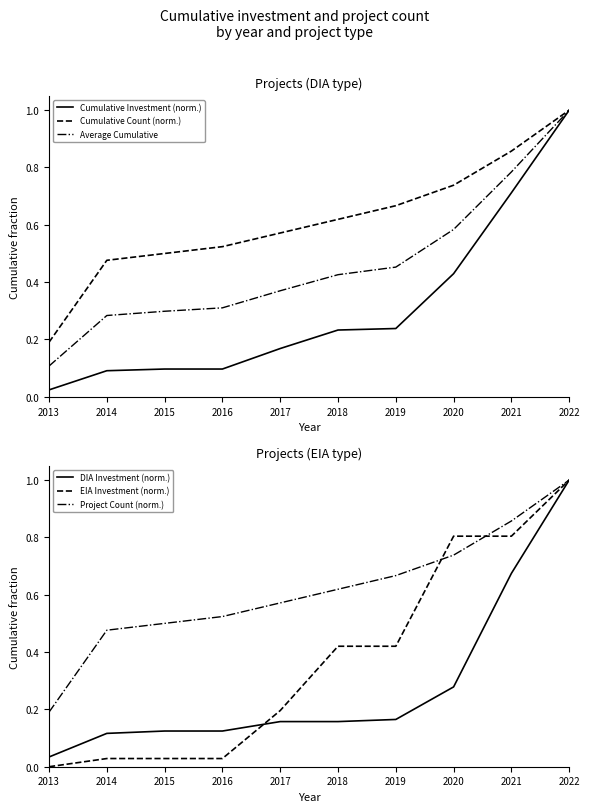

What is the sum of all Cumulative Investment (norm.) values?

3.1